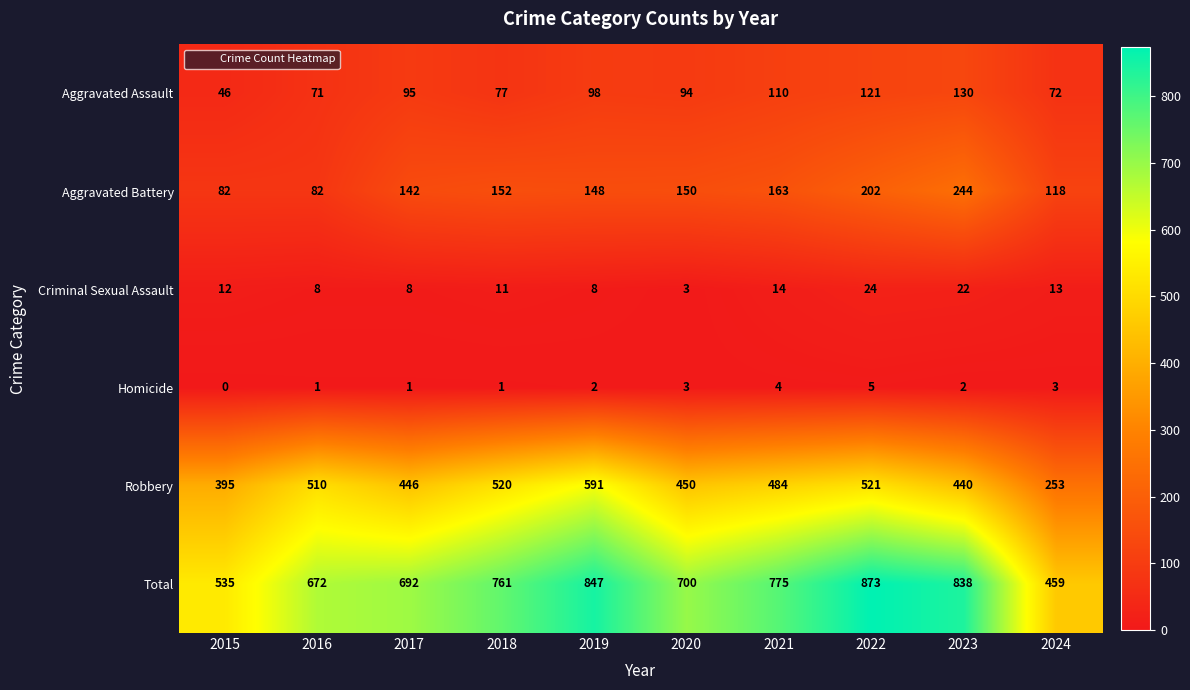

What is the difference between the maximum and second lowest values in the Criminal Sexual Assault series?

16